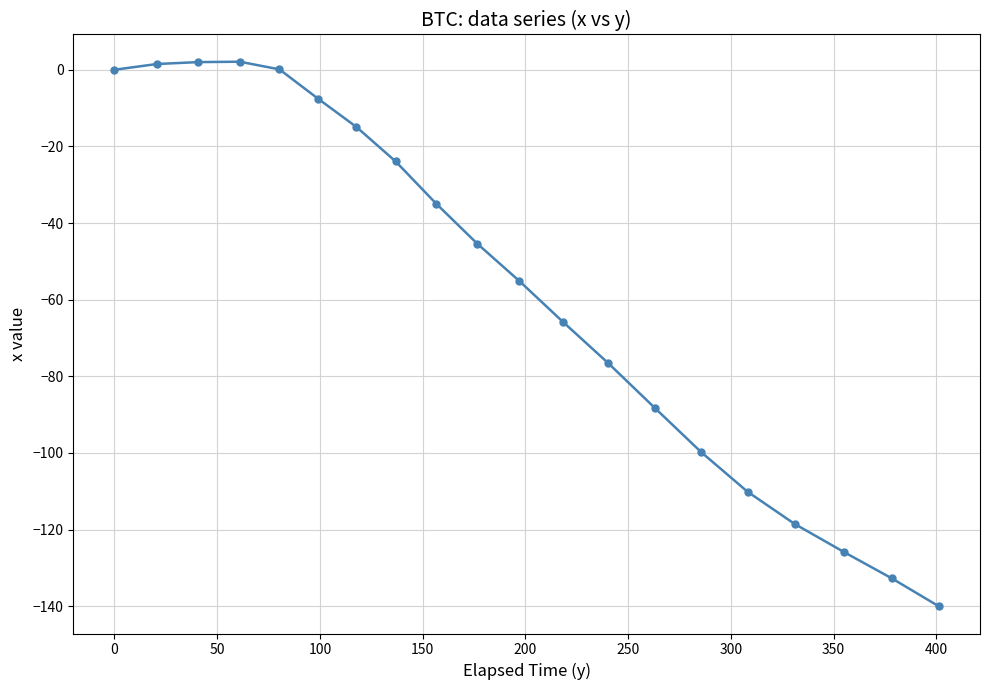

What is the value of the 19th point from the left?

-132.7